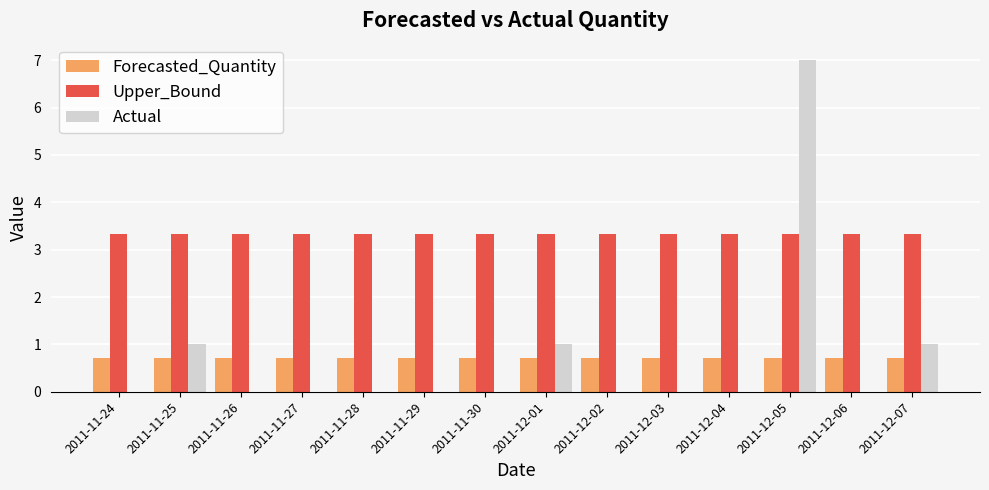

Reading left to right, extract all data points from this chart.

Forecasted_Quantity: 0.7	0.7	0.7	0.7	0.7	0.7	0.7	0.7	0.7	0.7	0.7	0.7	0.7	0.7
Upper_Bound: 3.3	3.3	3.3	3.3	3.3	3.3	3.3	3.3	3.3	3.3	3.3	3.3	3.3	3.3
Actual: 0.0	1.0	0.0	0.0	0.0	0.0	0.0	1.0	0.0	0.0	0.0	7.0	0.0	1.0